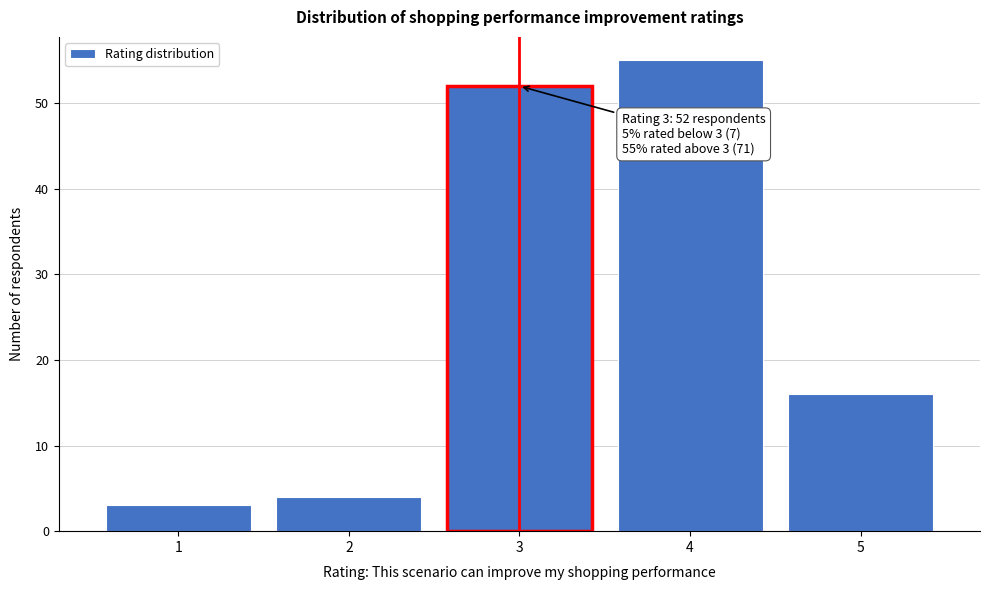

Over which range of the x-axis is the bar tallest?

3.5 to 4.5